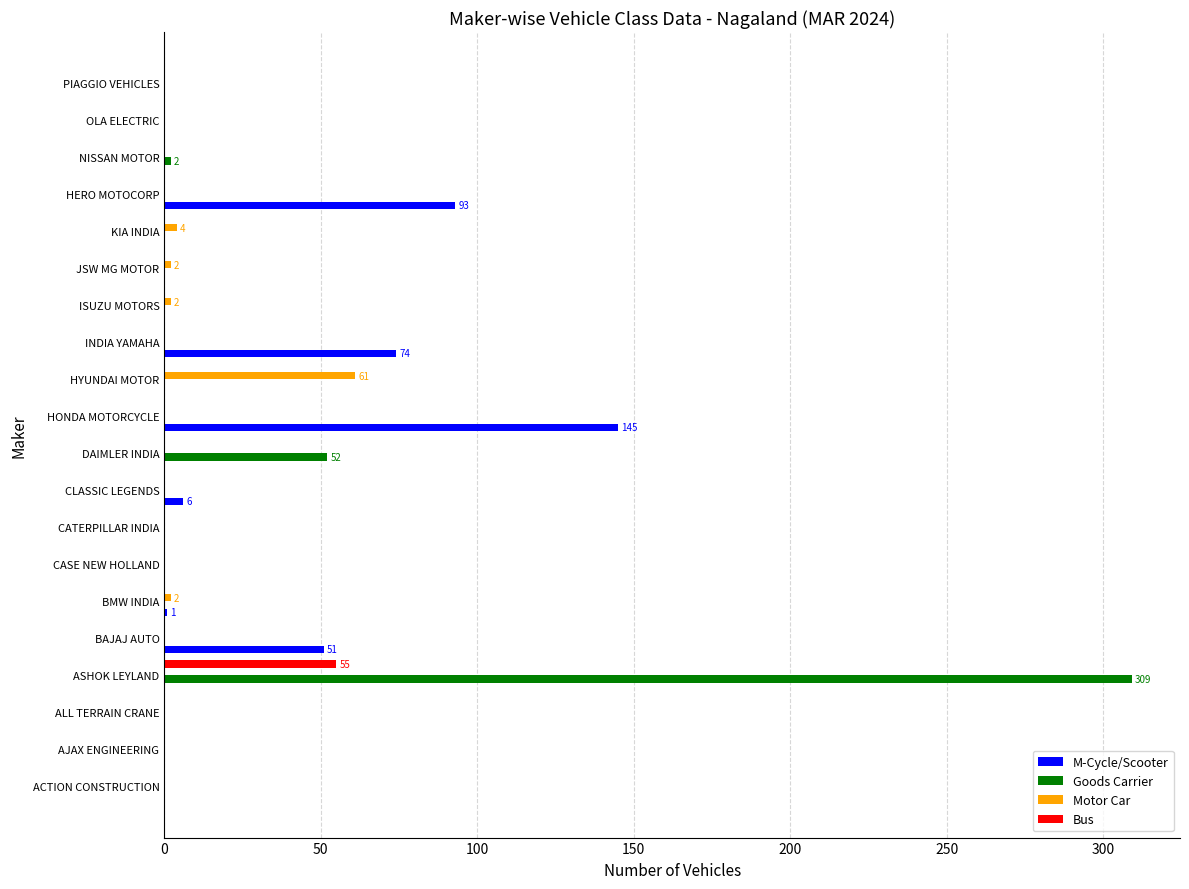

What is the sum of all M-Cycle/Scooter values?

370